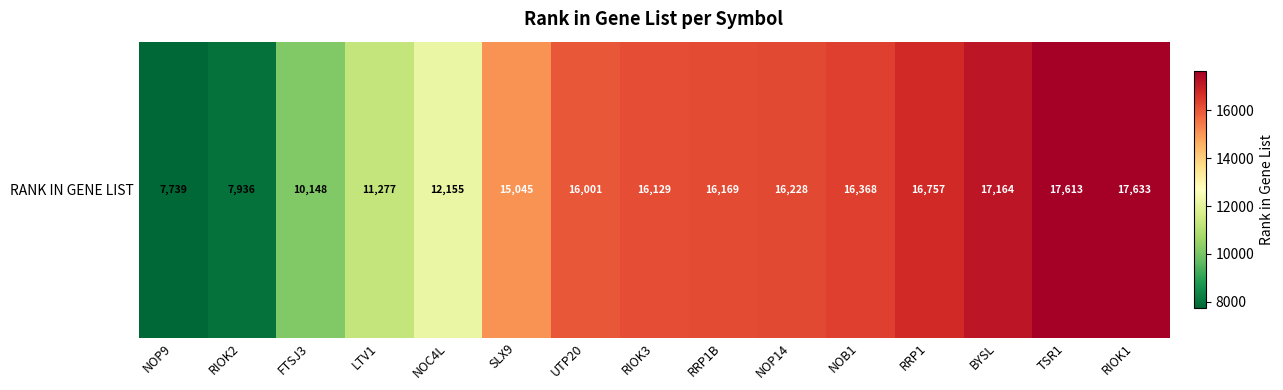

Reading left to right, transcribe all the data shown in this chart.

7739	7936	10148	11277	12155	15045	16001	16129	16169	16228	16368	16757	17164	17613	17633